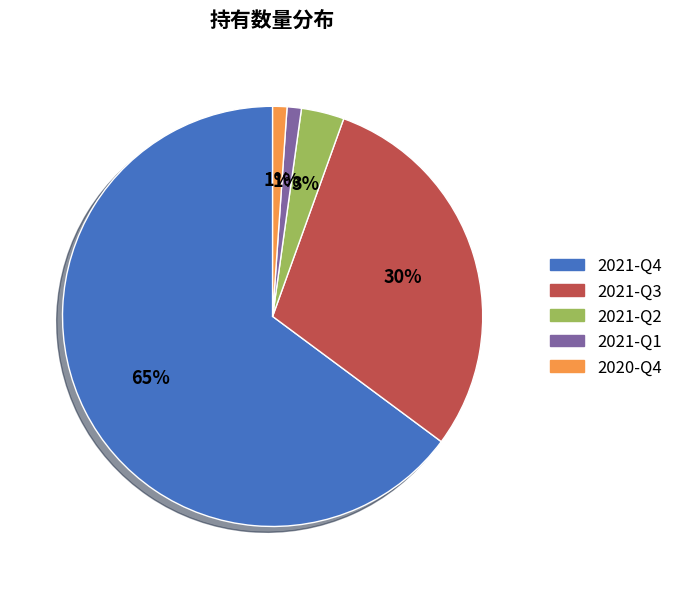

Combined, do 2021-Q2 and 2021-Q1 account for over 50%?

No